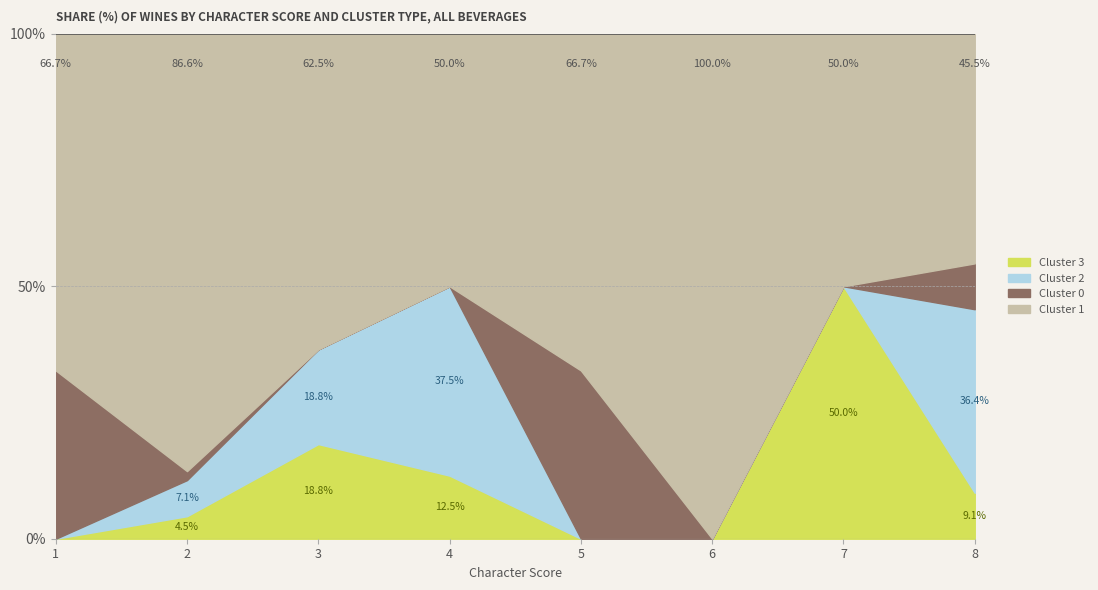

Where do Cluster 0 and Cluster 3 first cross each other?

1 and 2